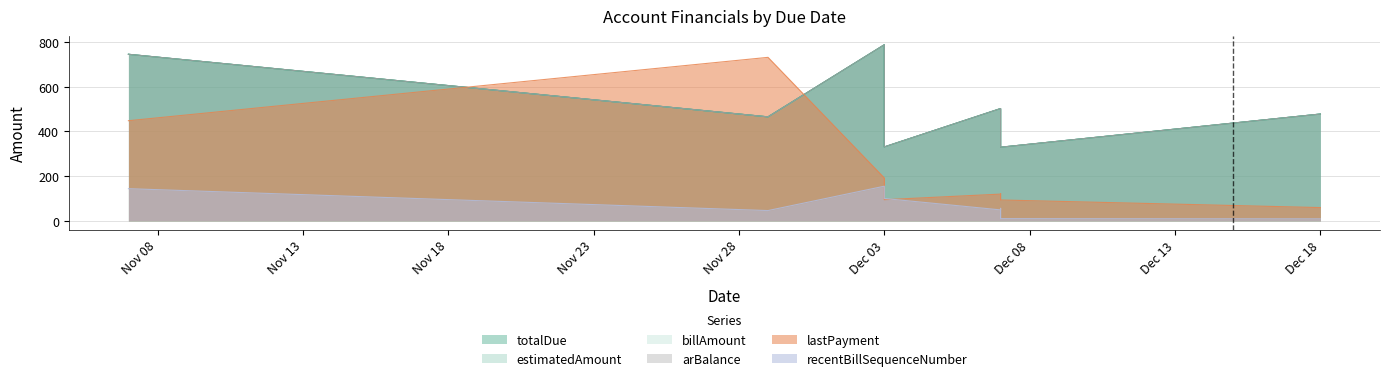

True or false: recentBillSequenceNumber and lastPayment cross at least once.

True